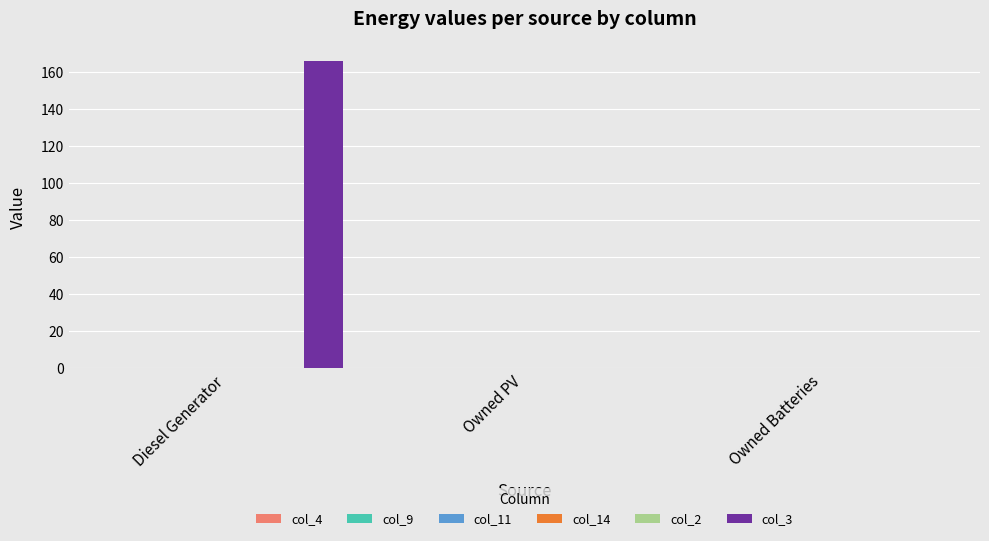

How many distinct data groups are displayed?

1